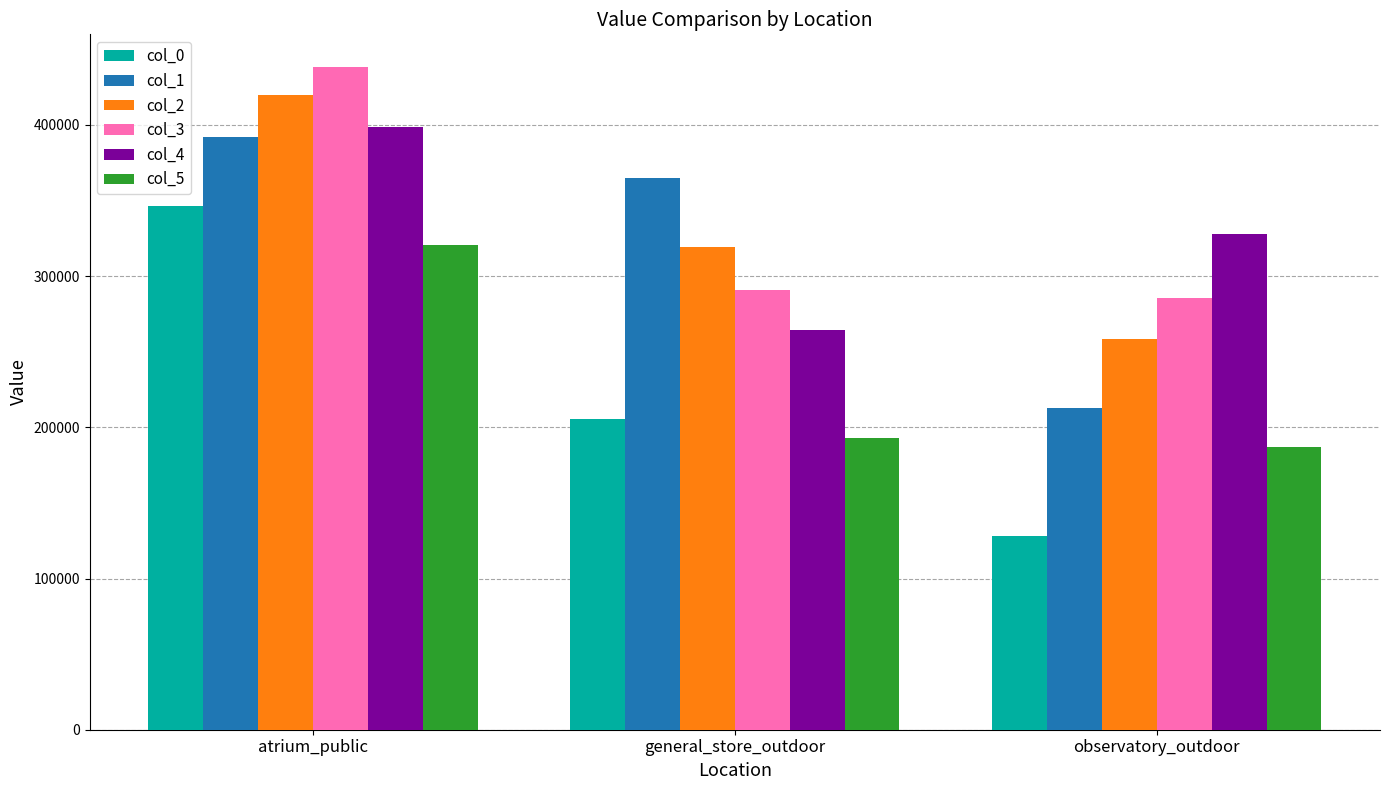

What value does the col_3 series have at atrium_public?

438063.8